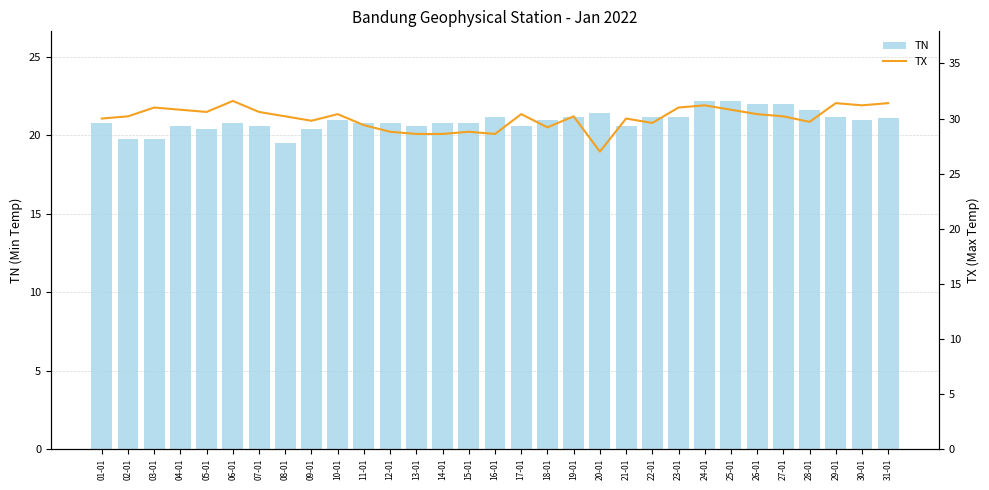

At which category is the sum across all series the highest?

24-01